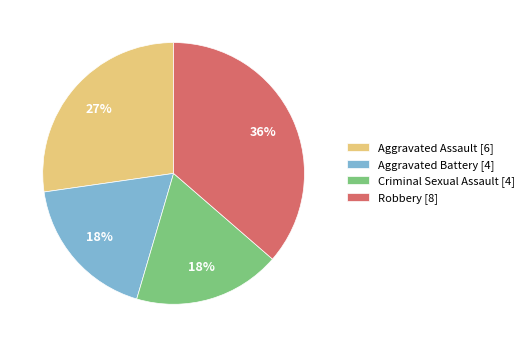

Is there any slice that represents more than half of the pie?

No